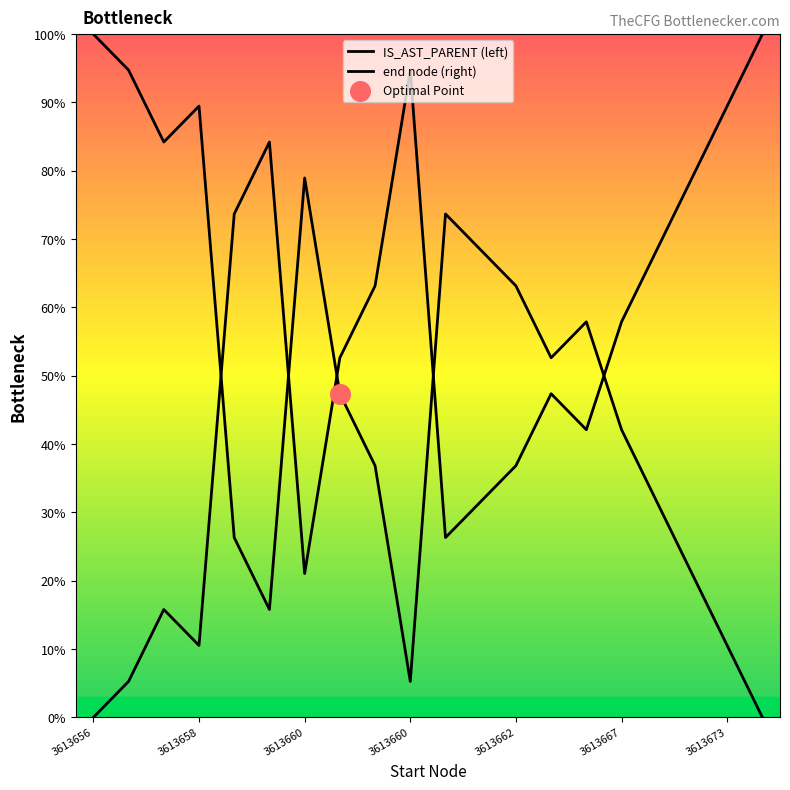

What are all the series names shown in the legend?

IS_AST_PARENT (left), end node (right)